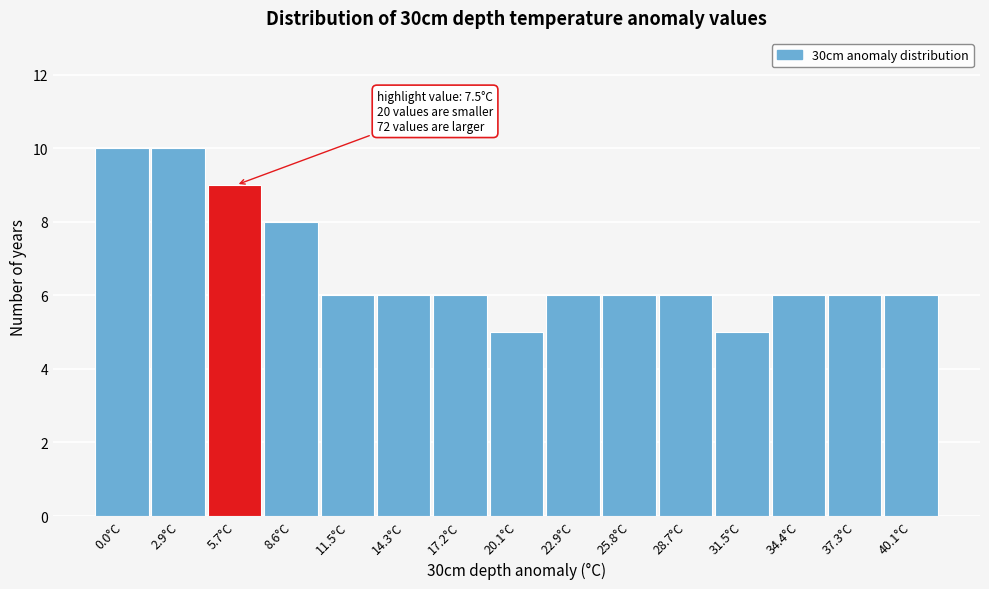

Reading right to left, what are all the values shown in this chart?

40.1°C=6	37.3°C=6	34.4°C=6	31.5°C=5	28.7°C=6	25.8°C=6	22.9°C=6	20.1°C=5	17.2°C=6	14.3°C=6	11.5°C=6	8.6°C=8	5.7°C=9	2.9°C=10	0.0°C=10